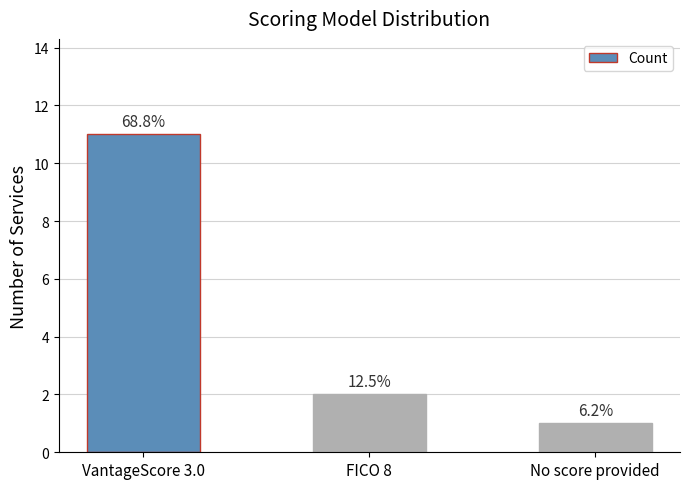

Reading left to right, extract all data points from this chart.

11	2	1